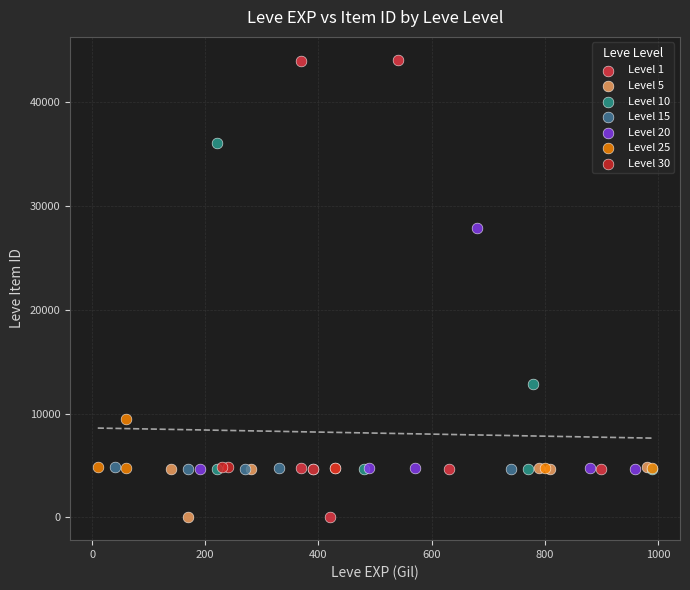

Which series contains the highest Y value?

Level 1